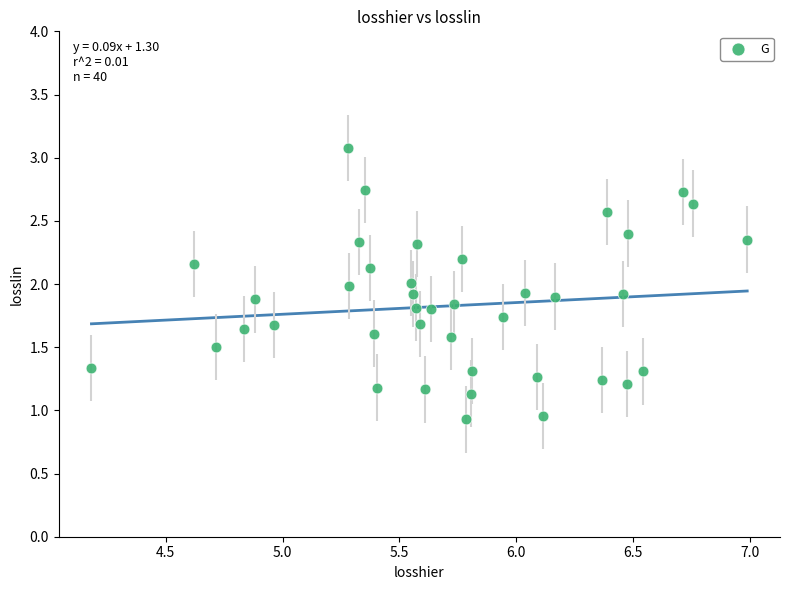

What is the range of X values (max minus min)?

2.8